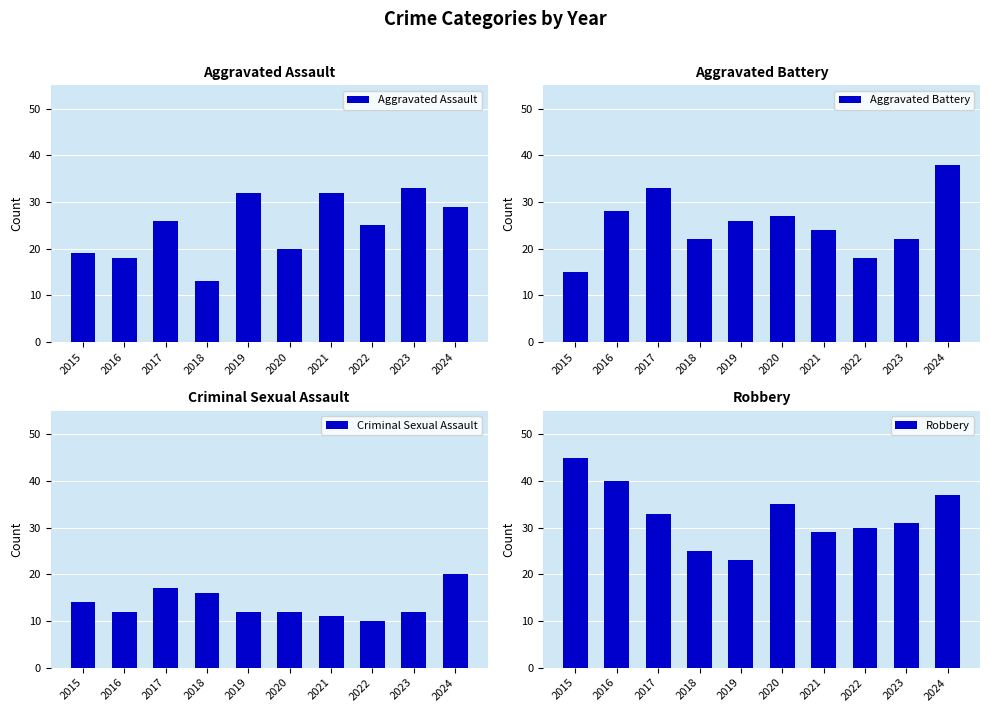

Between 2021 and 2023, which series saw the biggest shift?

Aggravated Battery